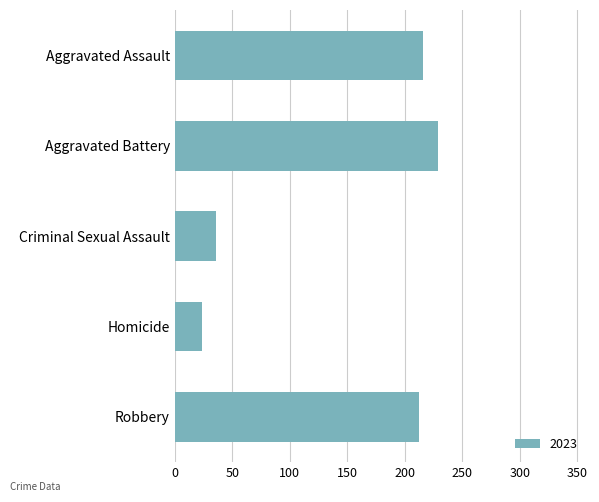

What is the change in value from Aggravated Battery to Homicide?

-205